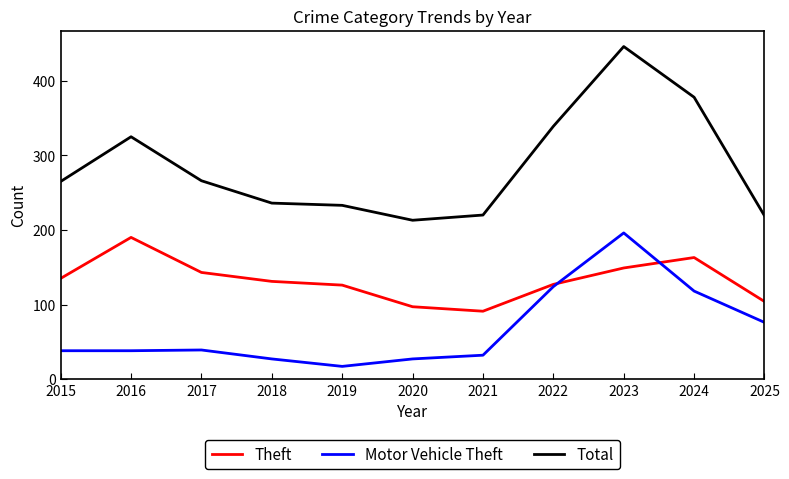

How many interior local peaks does the Theft series have?

2